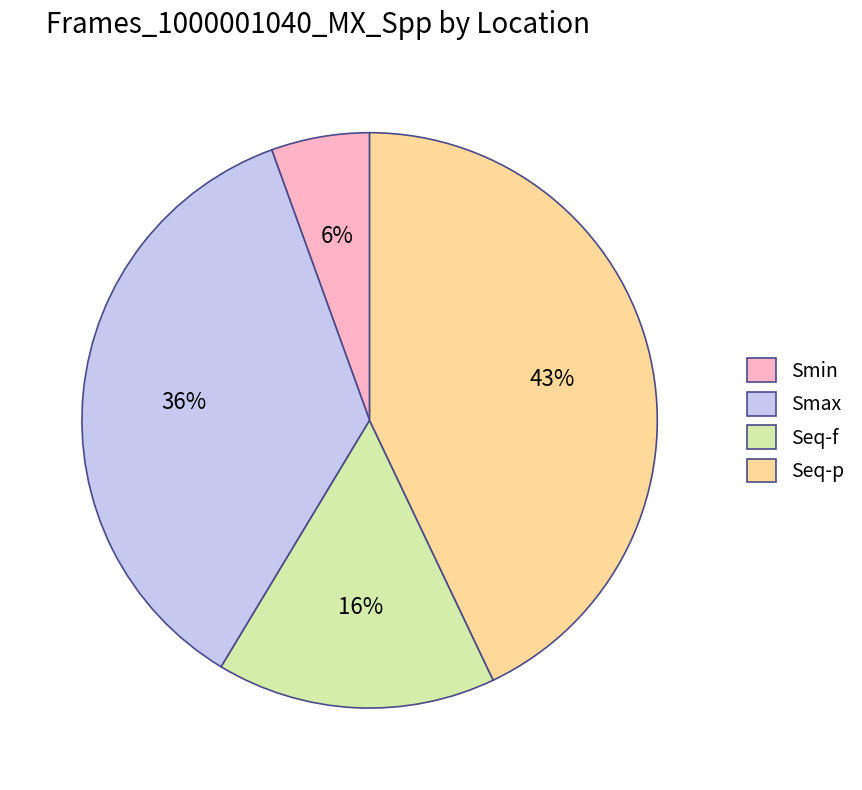

Which has a higher value, Smin or Smax?

Smax